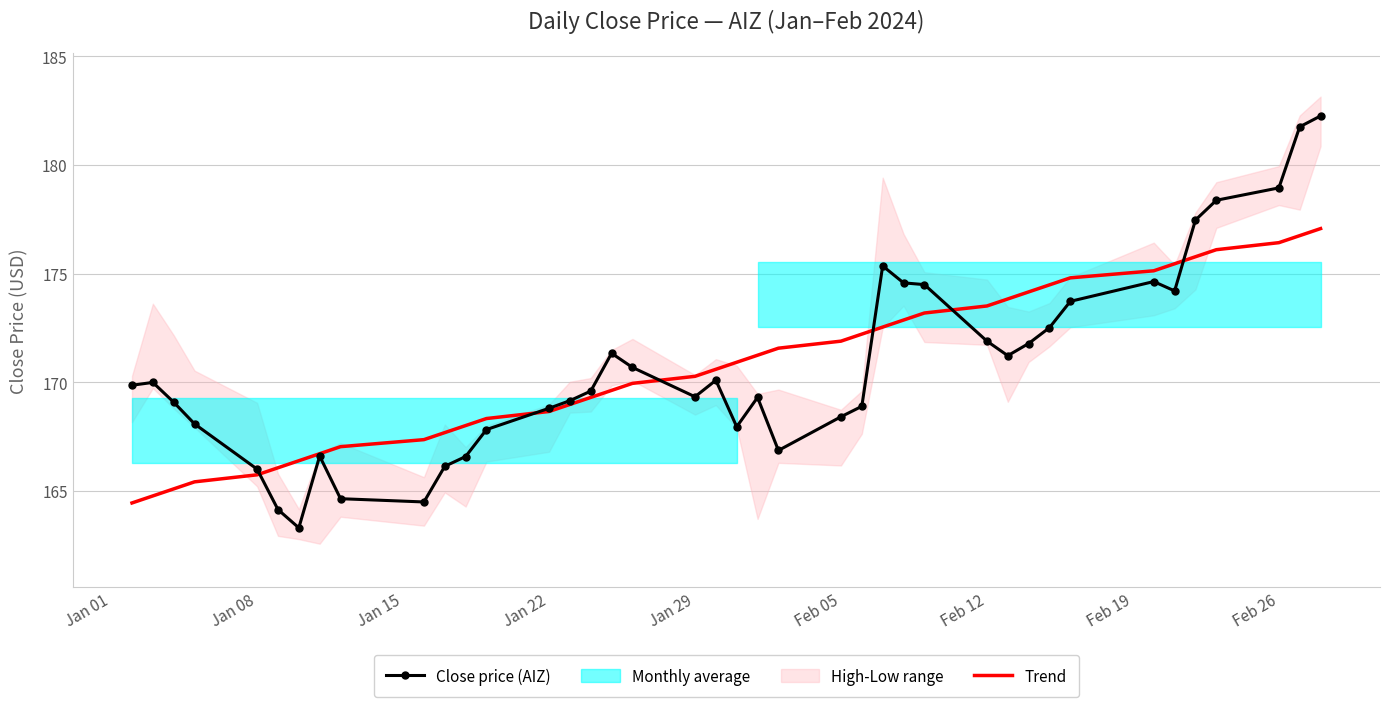

What is the difference between the maximum and minimum values in the Close price (AIZ) series?

18.9